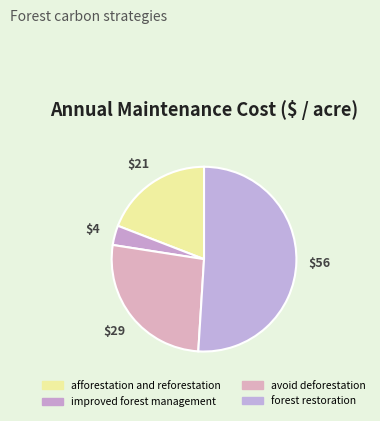

How many segments does this pie chart have?

4